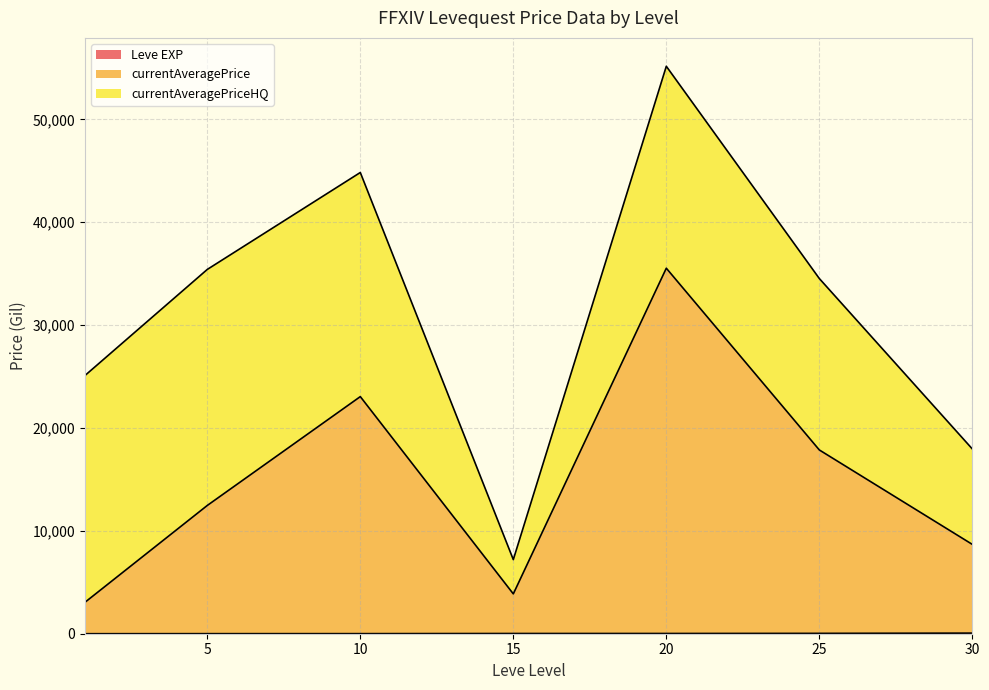

At which category is the sum across all series the highest?

20